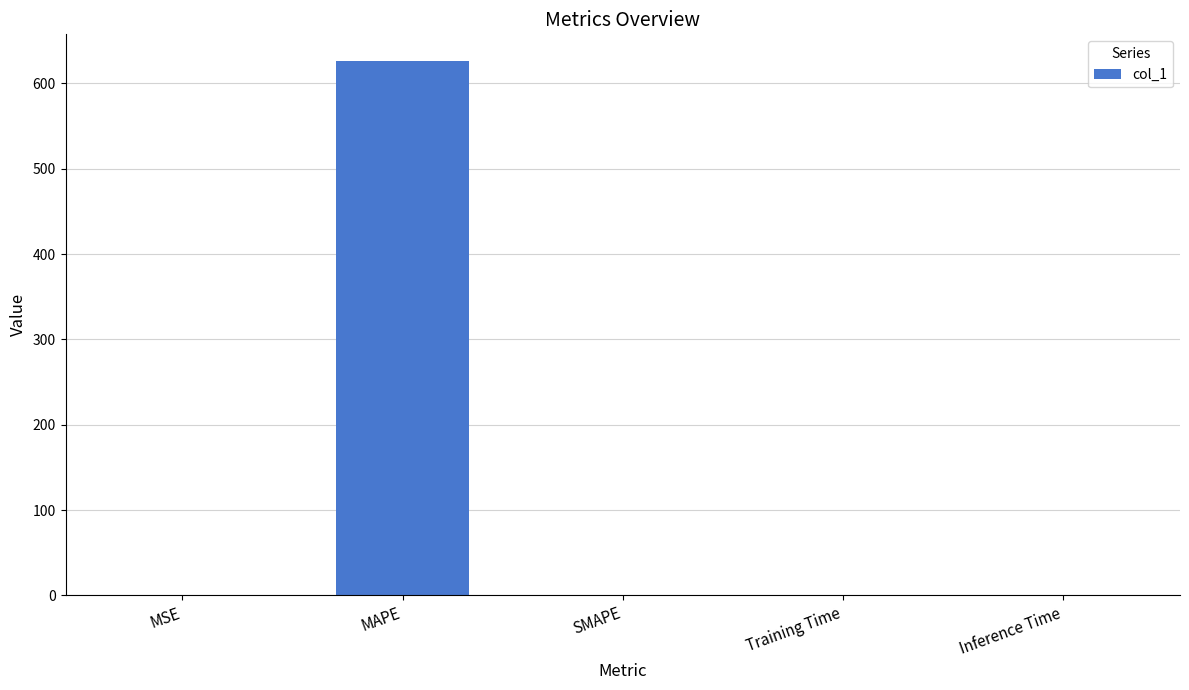

The chart shows a value of 1100.5 at MAPE. True or false?

False